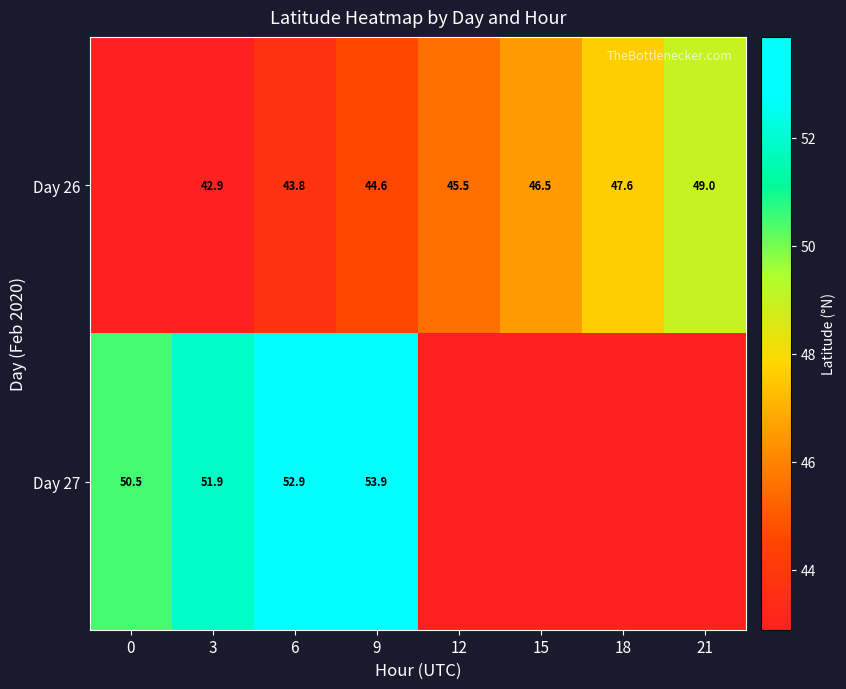

What is the sum of the Day 26 values at 21 and 3?

91.8